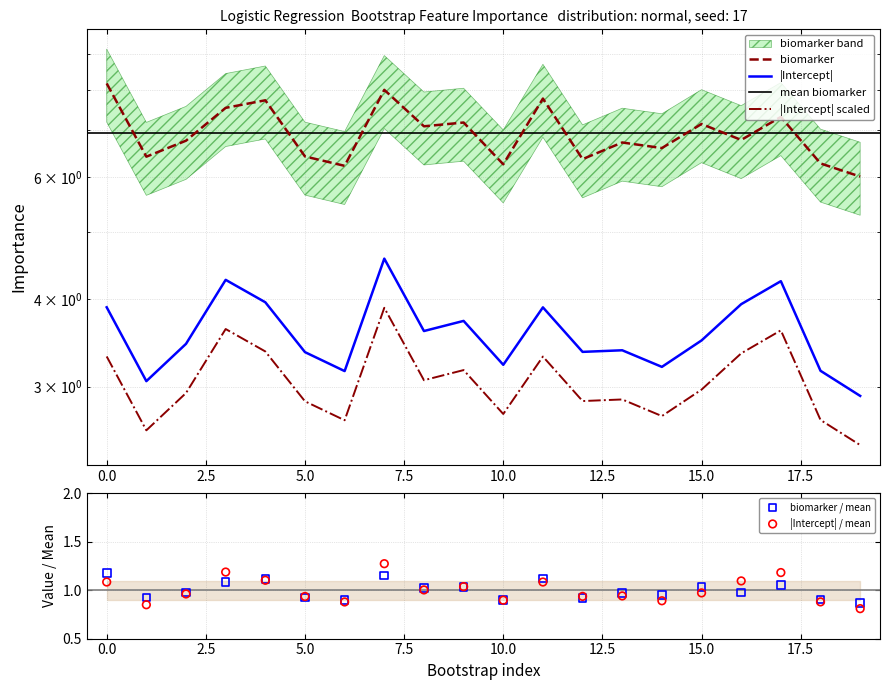

At which category is the sum across all series the highest?

7